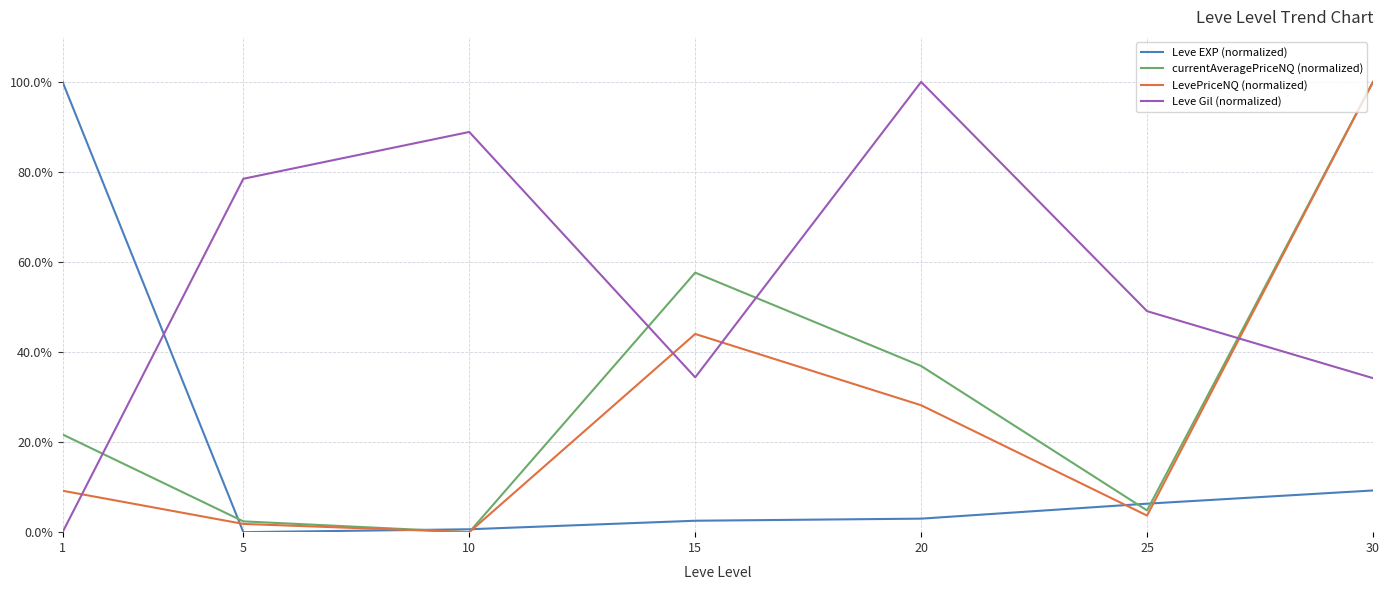

At which category is the sum across all series the highest?

30